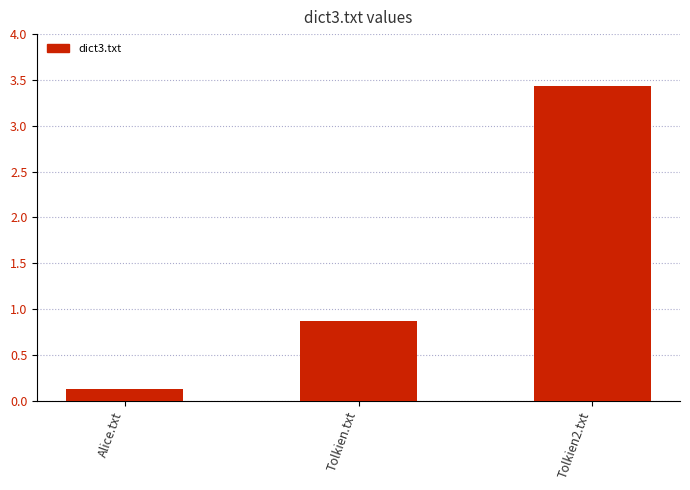

Between Tolkien2.txt and Tolkien.txt, which is larger?

Tolkien2.txt